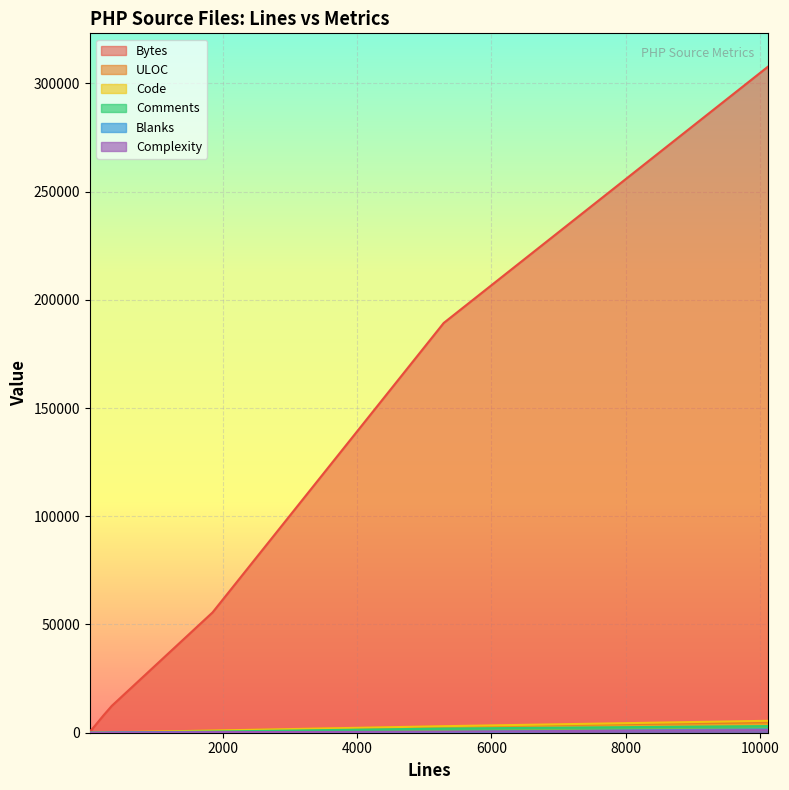

What is the difference between the maximum and minimum values in the Complexity series?

1227